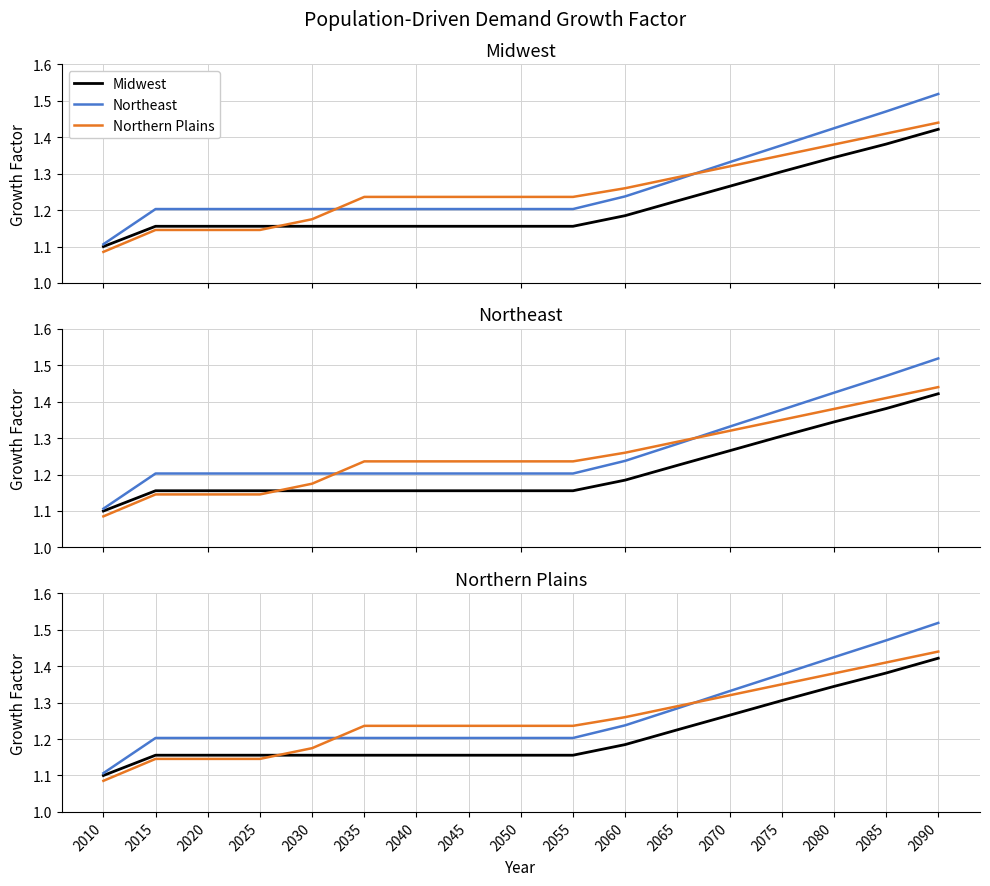

What is the minimum value shown in the chart?

1.1